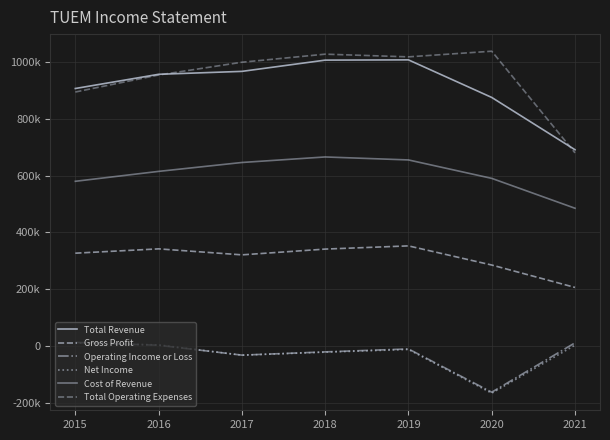

Rank the categories by Total Operating Expenses value from highest to lowest.

2020, 2018, 2019, 2017, 2016, 2015, 2021